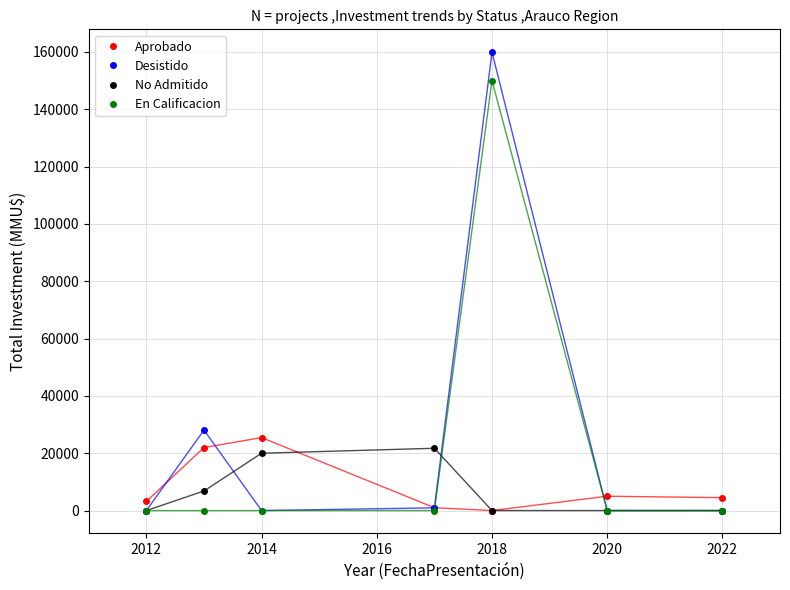

Which series has the widest spread of values?

Desistido